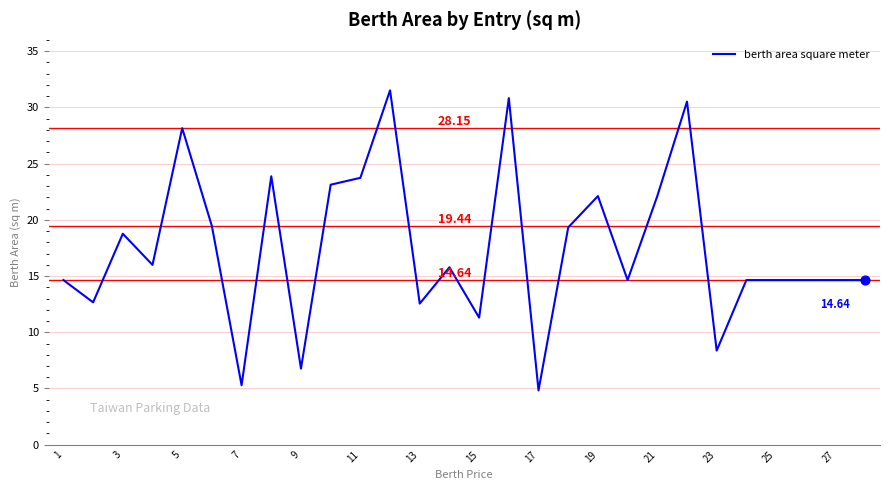

What is the difference between the maximum and minimum values?

26.7